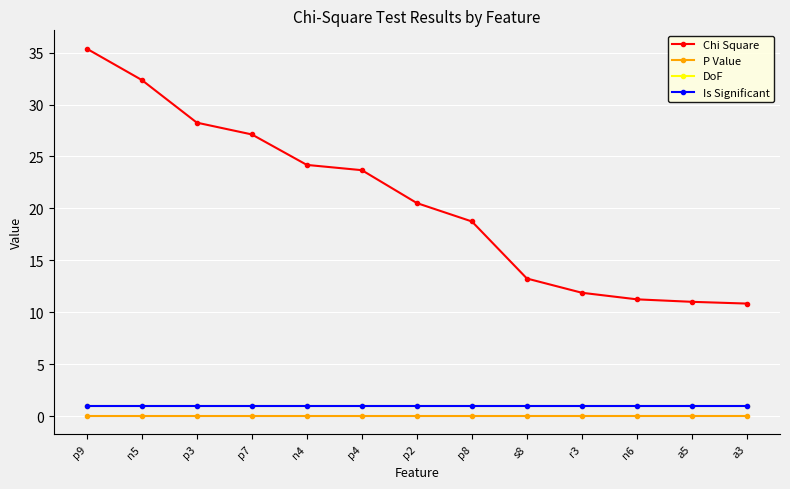

What is the value of the Chi Square point at the 1st from the left?

35.4